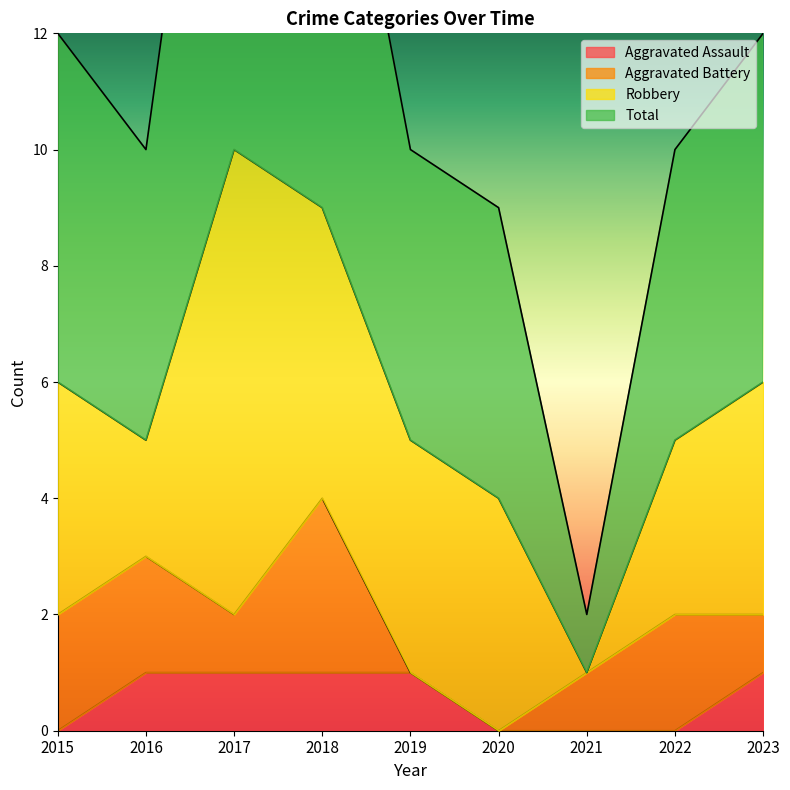

At how many categories does at least one series exceed 1?

9